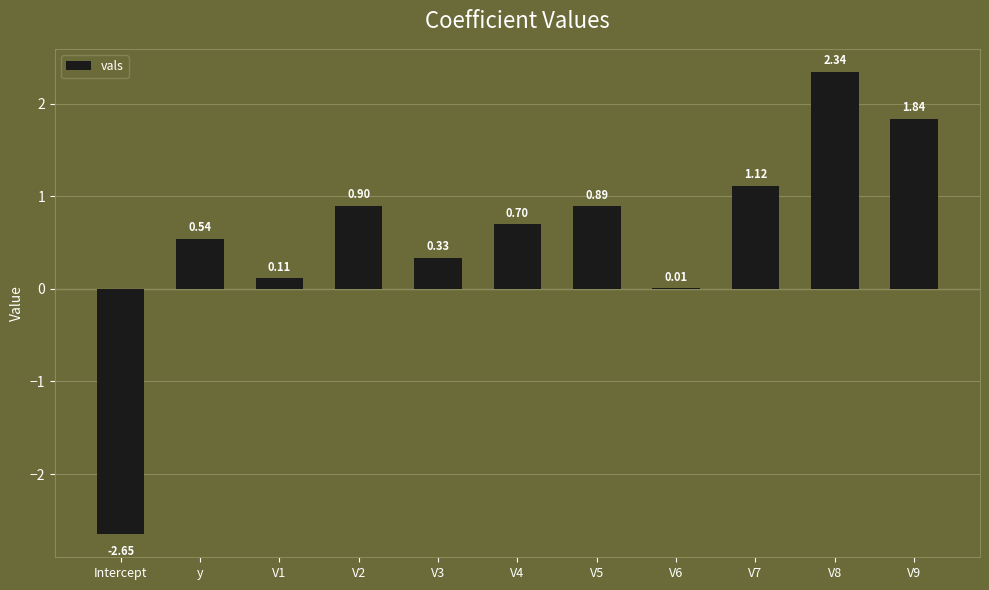

Which has a higher value, Intercept or V5?

V5